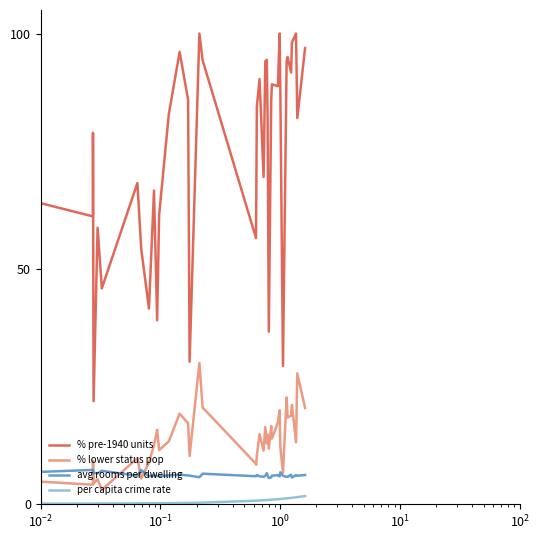

What is the average value of the per capita crime rate series?

0.6